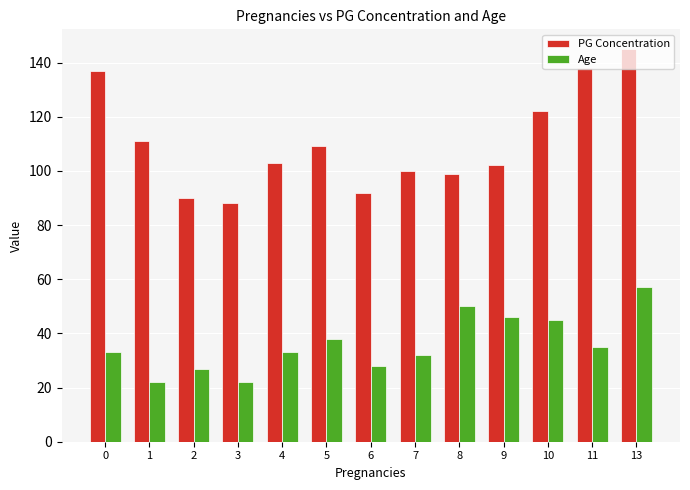

What are all the series names shown in the legend?

PG Concentration, Age